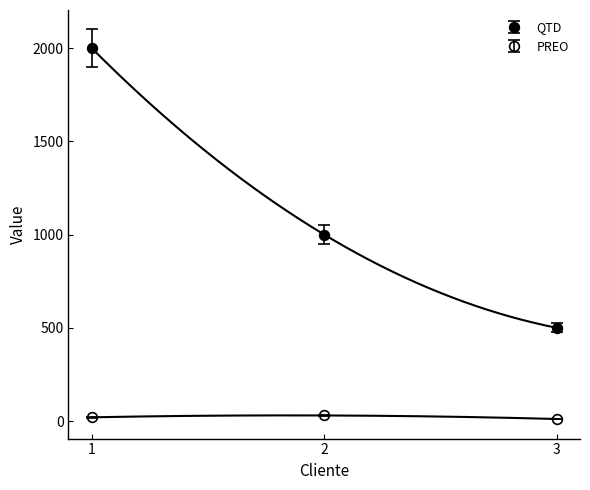

Is this an area chart (filled region under the line)?

No